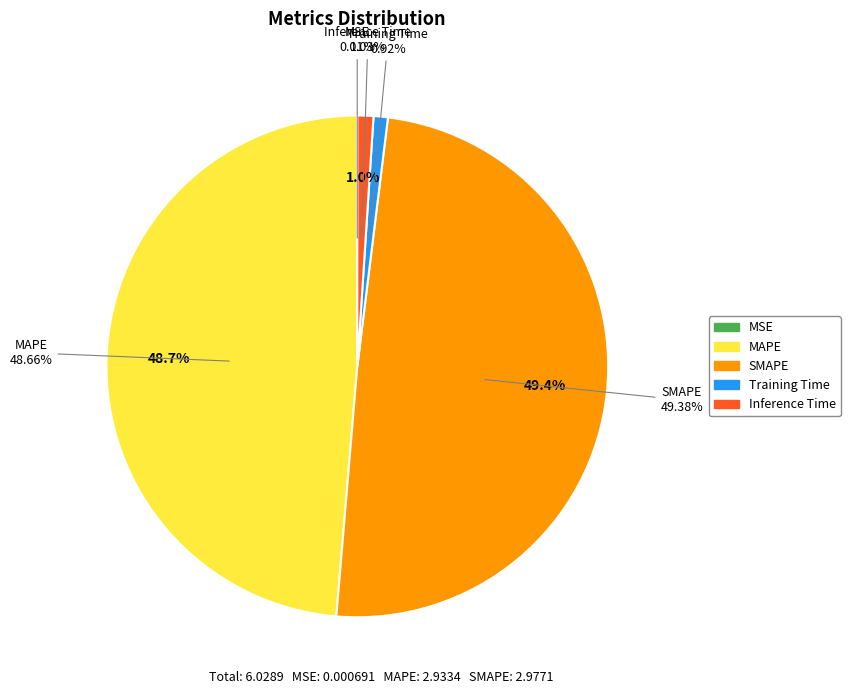

Which slice is the largest?

SMAPE